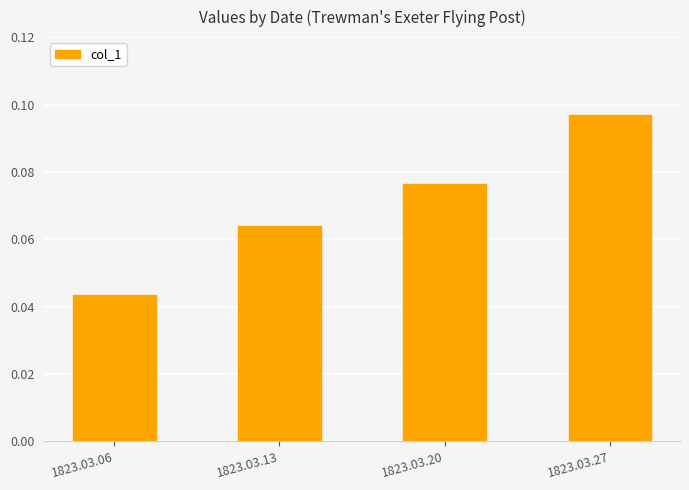

Rank the categories by value from lowest to highest.

1823.03.06, 1823.03.13, 1823.03.20, 1823.03.27